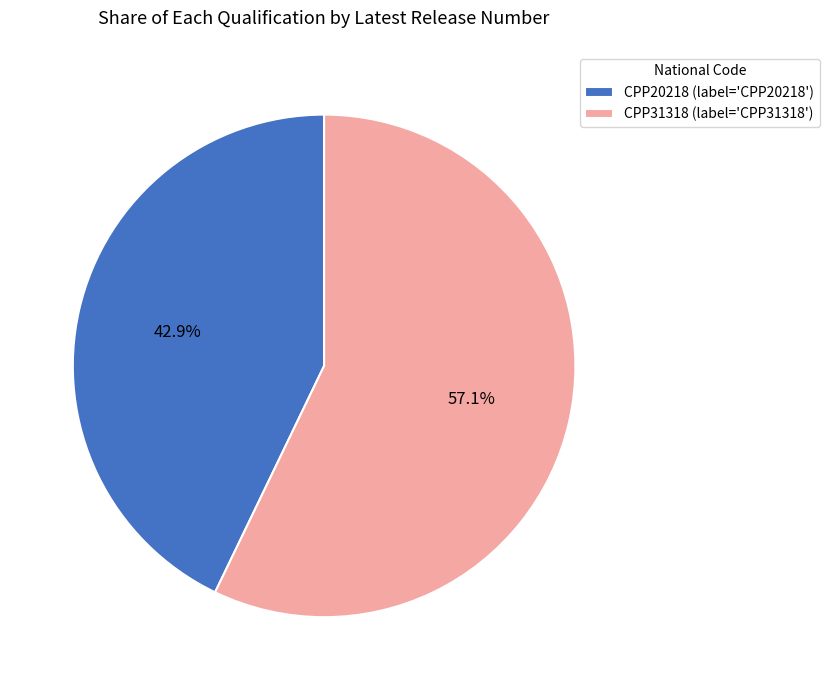

What is the ratio of the value at CPP31318 (label='CPP31318') to the value at CPP20218 (label='CPP20218')?

1.3